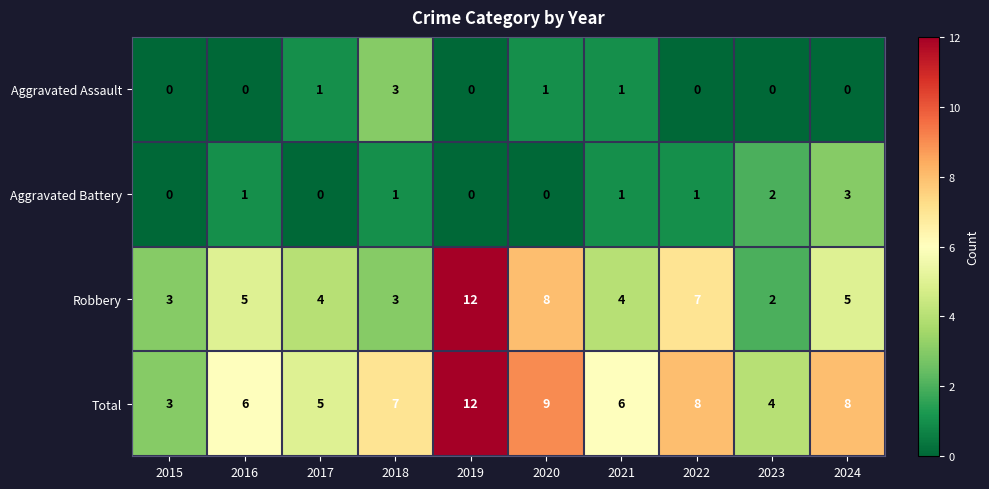

What is the maximum value shown in the chart?

12